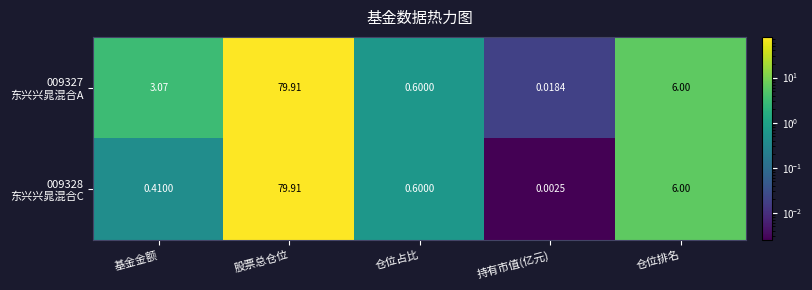

At which category is the sum across all series the highest?

股票总仓位